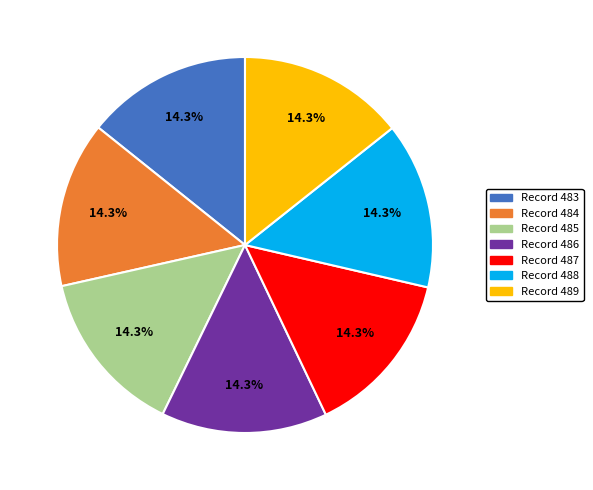

Is there a majority slice in this chart?

No